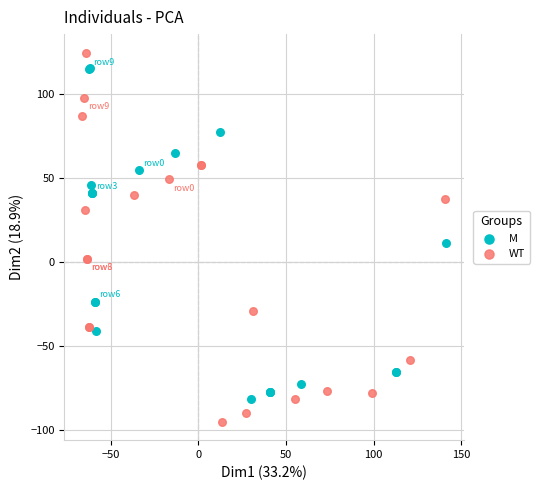

Which series reaches the minimum Y coordinate?

WT